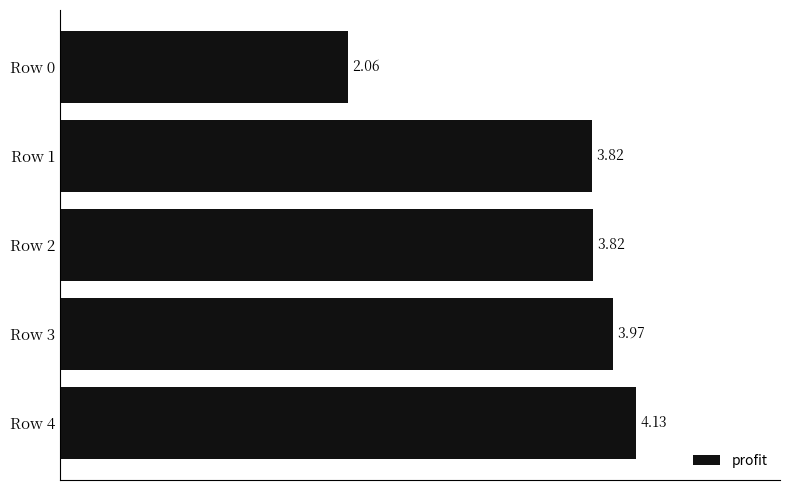

Between Row 1 and Row 3, which is larger?

Row 3